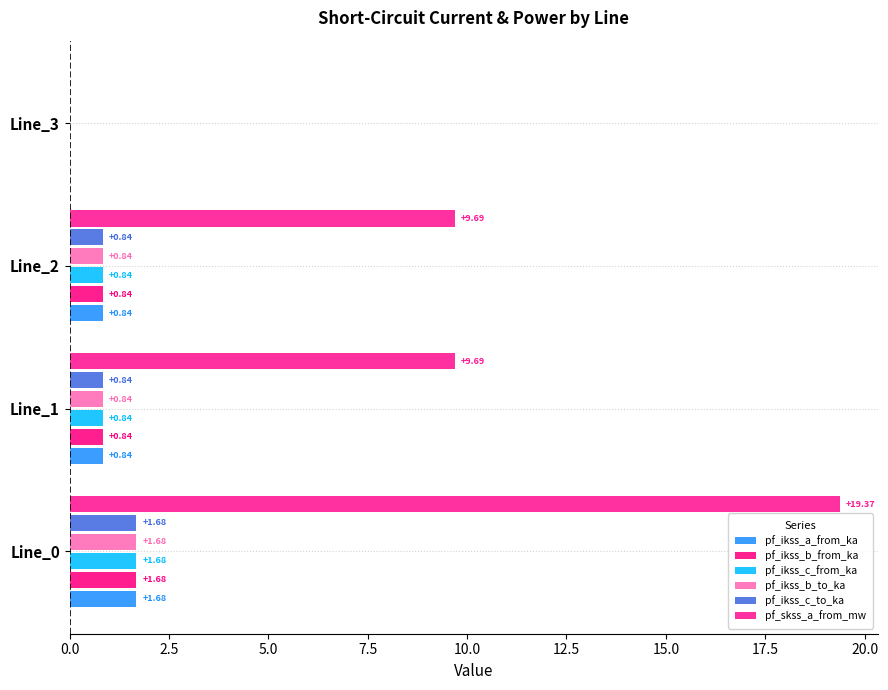

How many categories are shown in the chart?

4